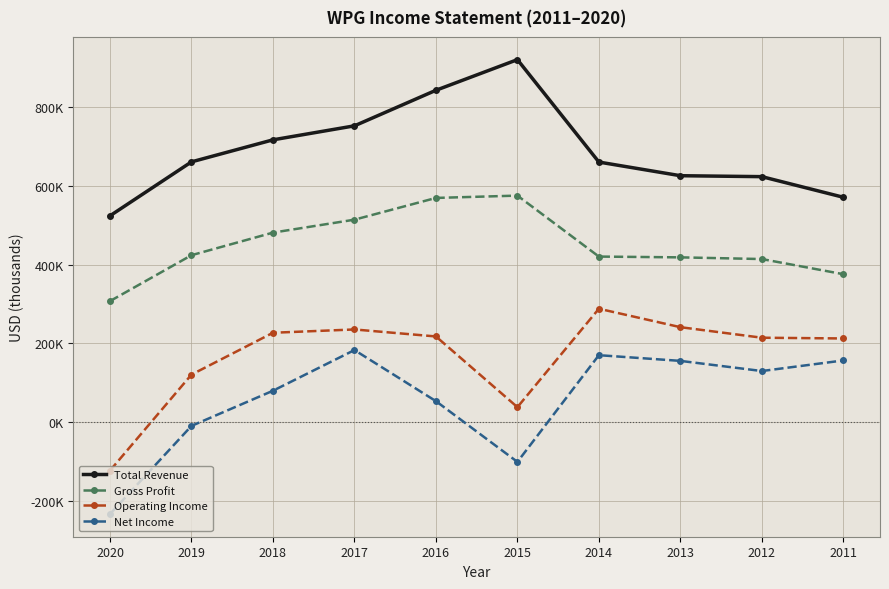

What is the smallest value displayed?

-233800